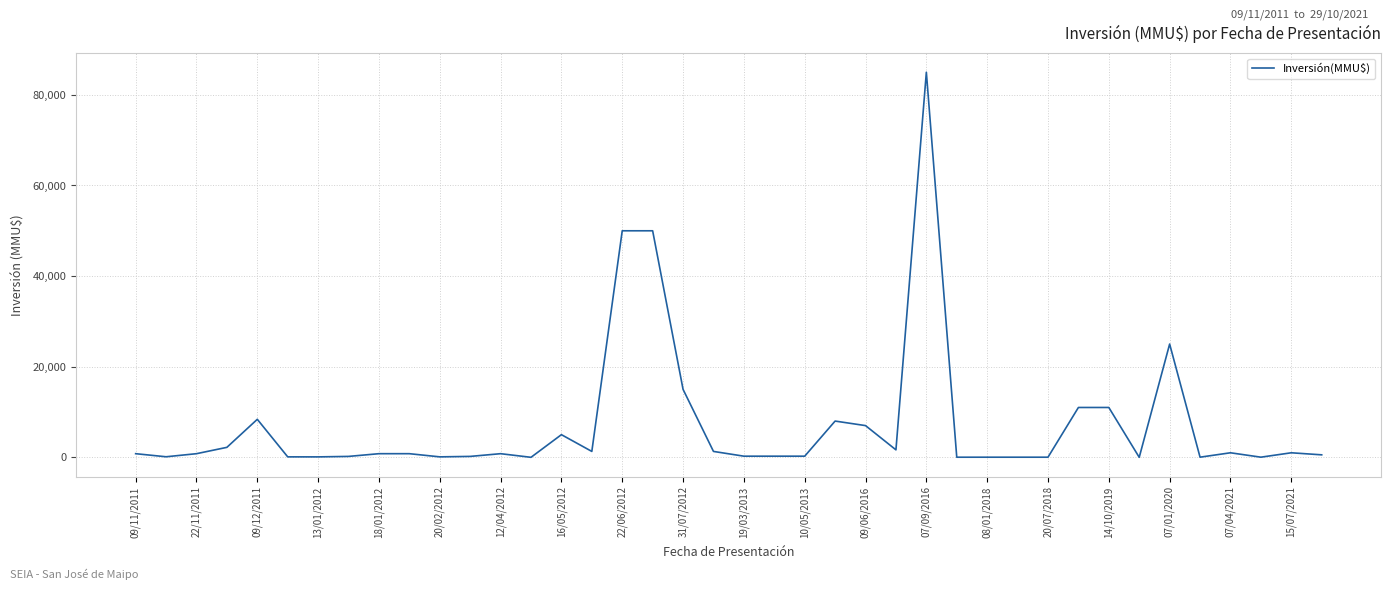

What is the greatest value displayed?

85000